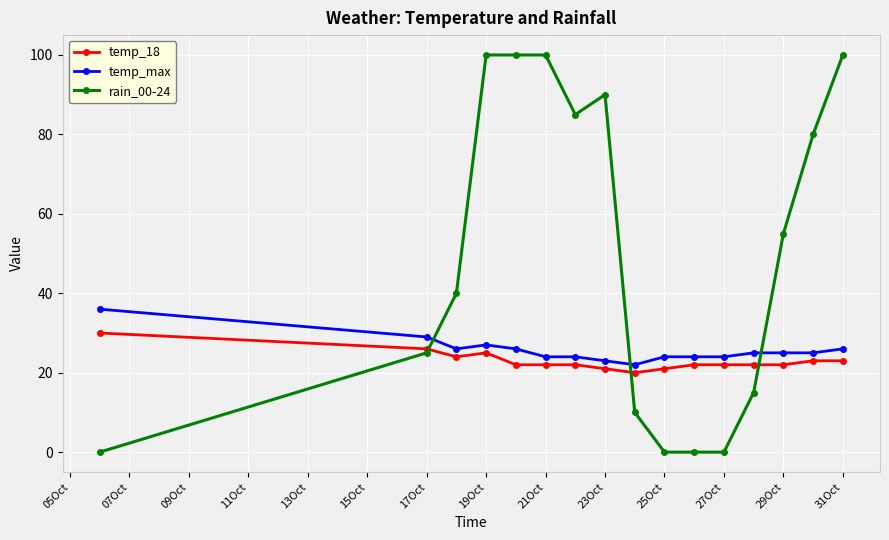

What is the greatest value displayed?

100